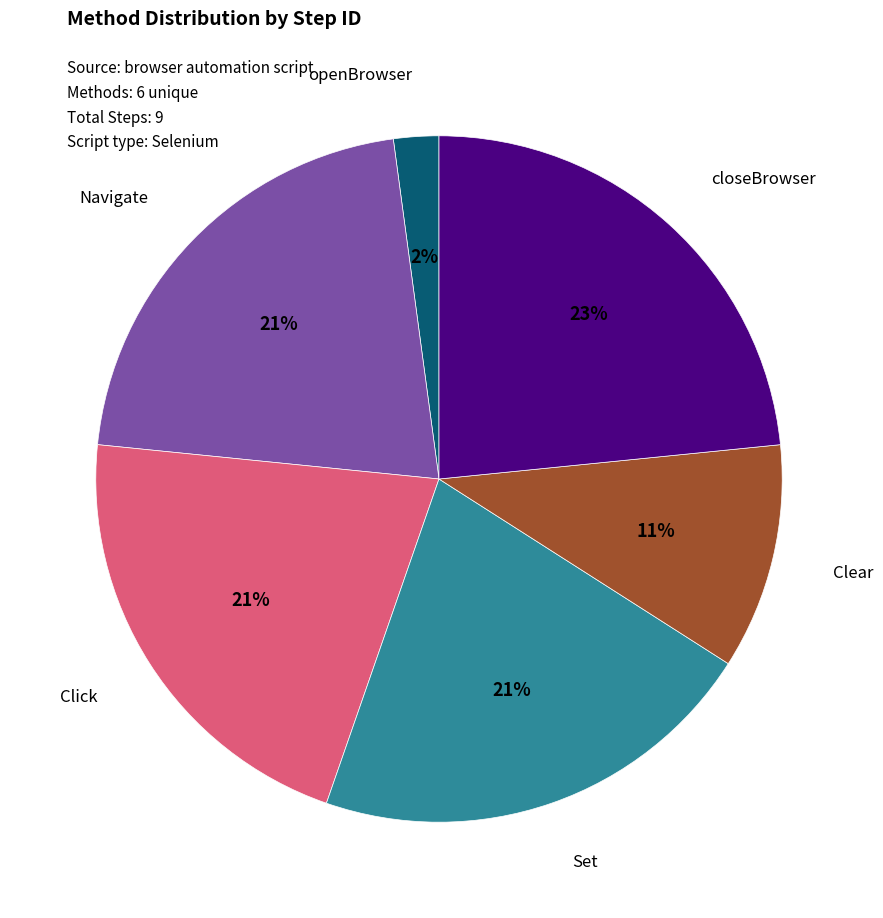

Combined, do closeBrowser and Navigate account for over 50%?

No